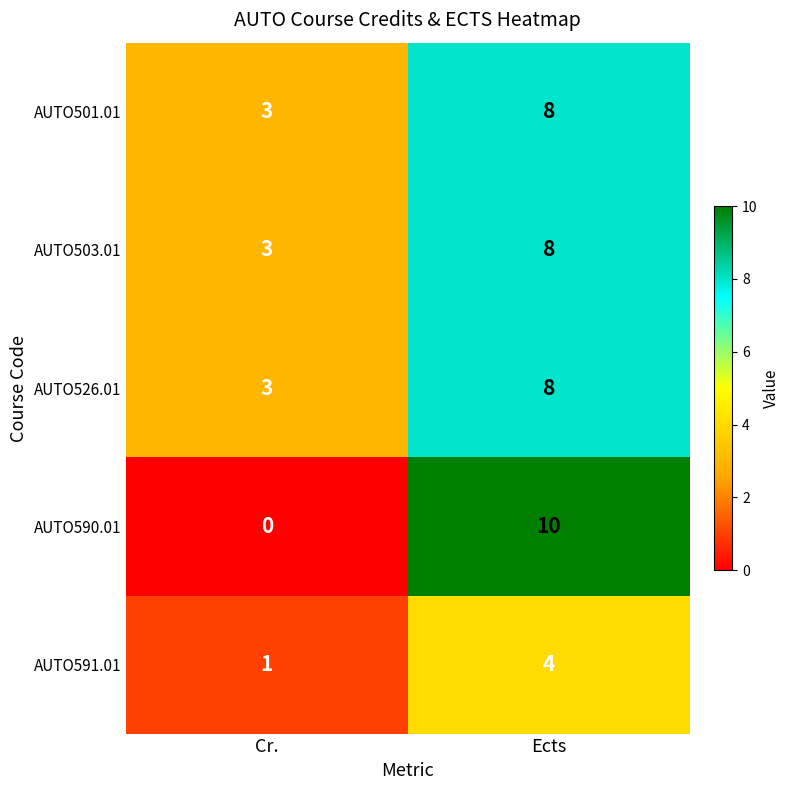

Which series has the largest range (max minus min)?

AUTO590.01